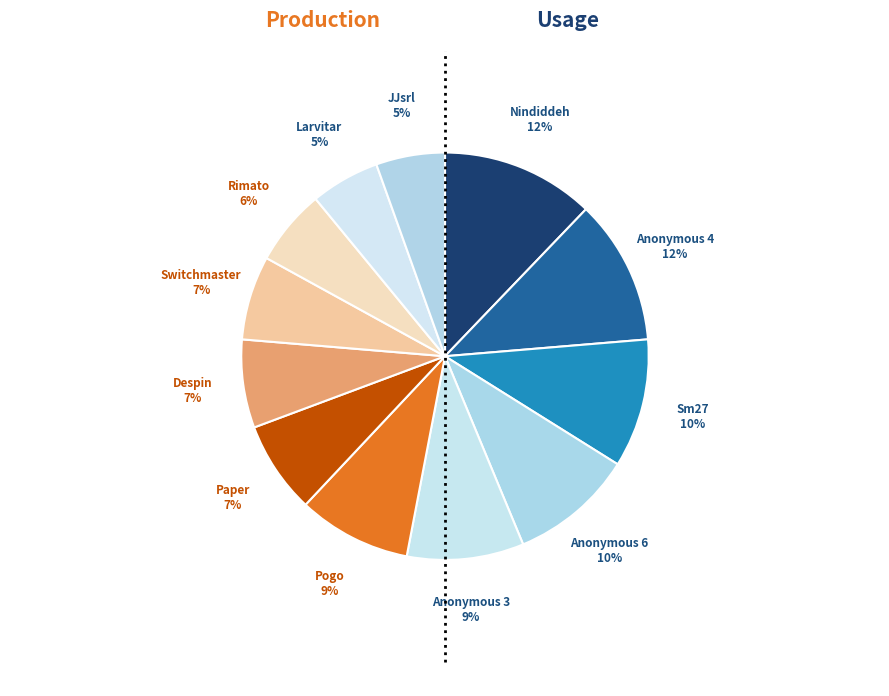

Count the number of slices in the pie.

12